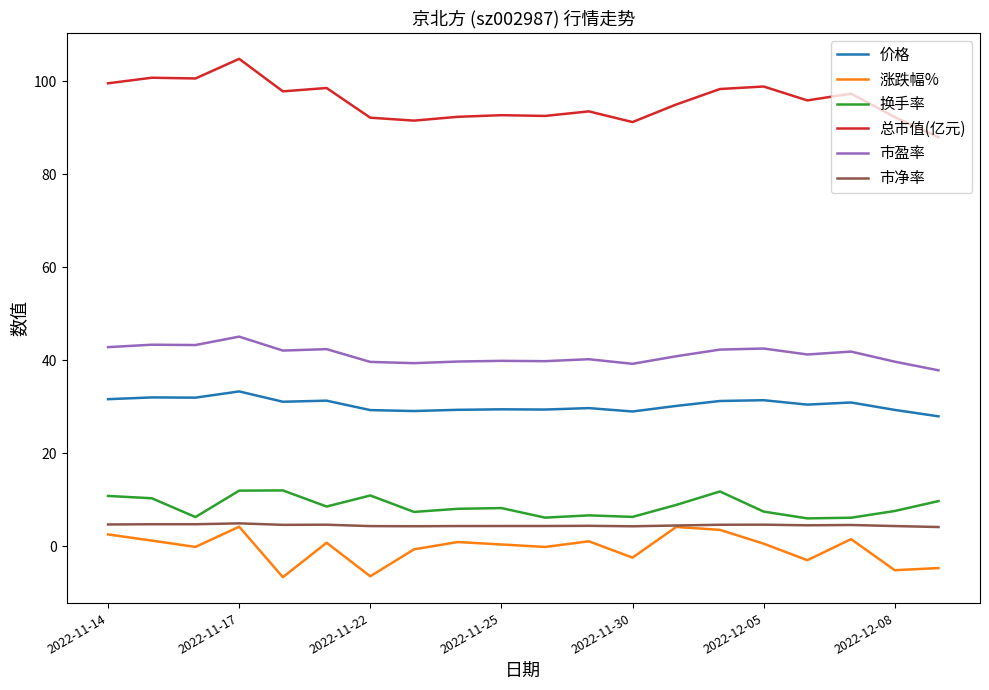

What is the maximum value shown in the chart?

104.9